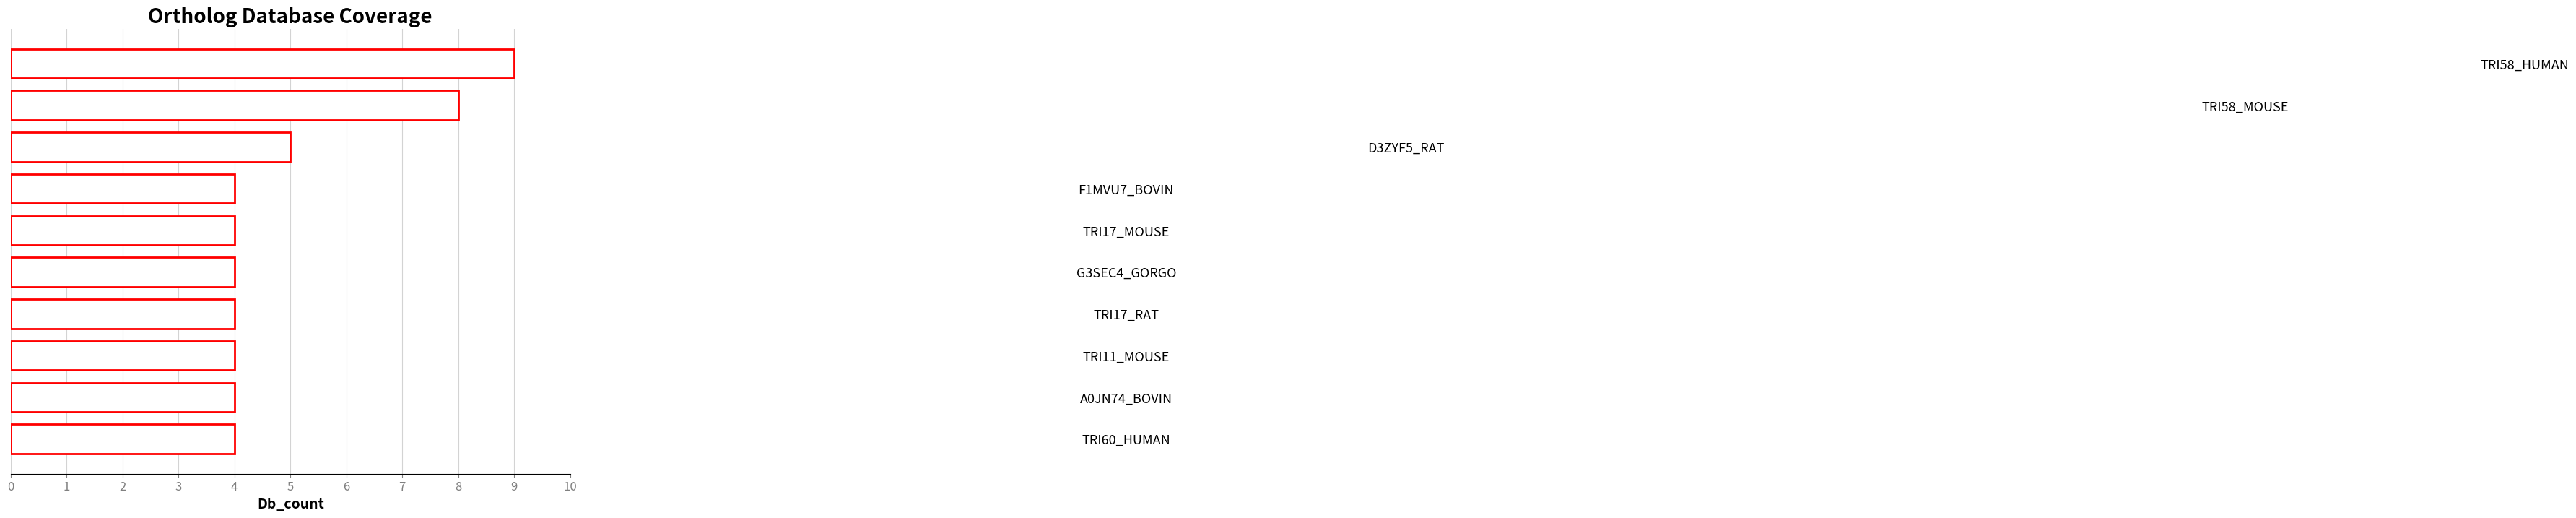

Where is the data nearest to the value 6?

D3ZYF5_RAT